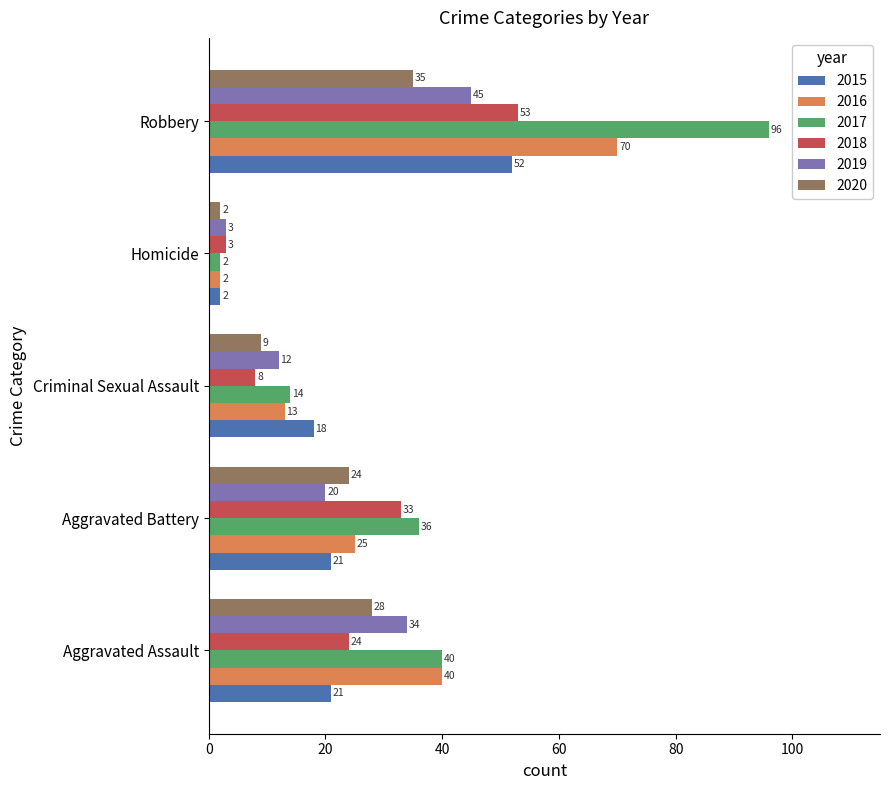

What are all the series names shown in the legend?

2015, 2016, 2017, 2018, 2019, 2020